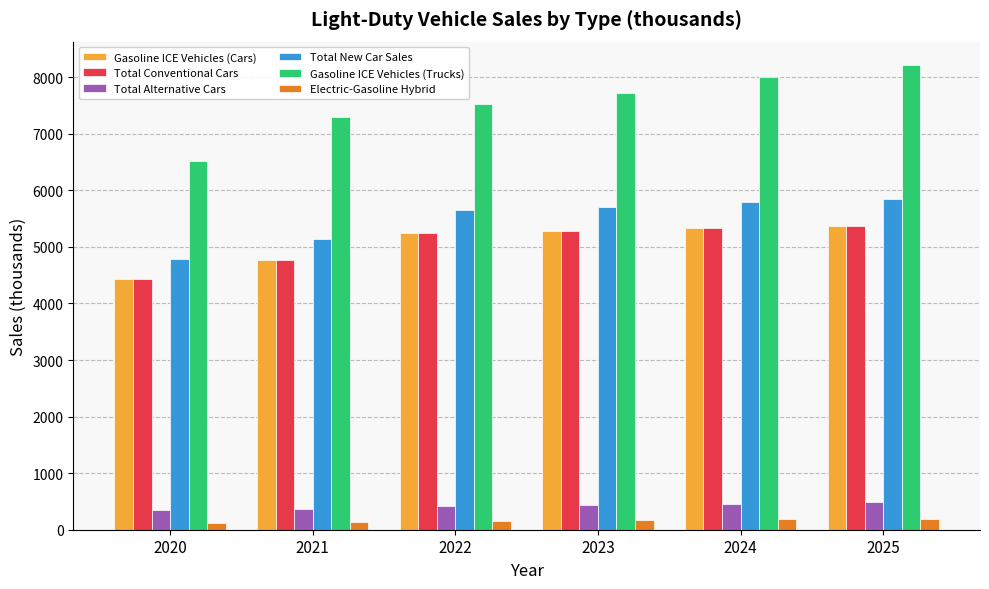

How many series are shown in this chart?

6